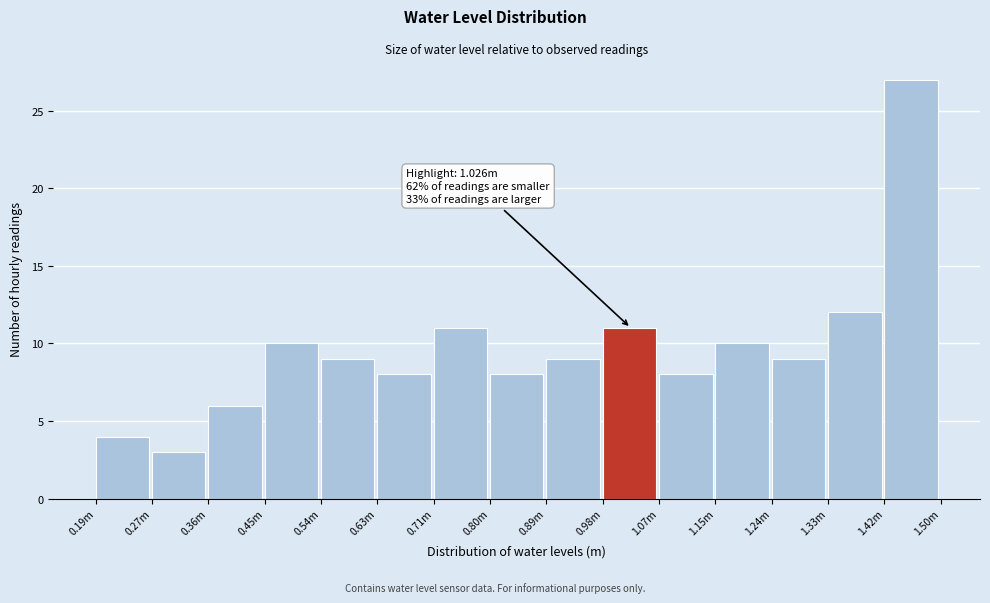

Reading left to right, extract all data points from this chart.

4	3	6	10	9	8	11	8	9	11	8	10	9	12	27